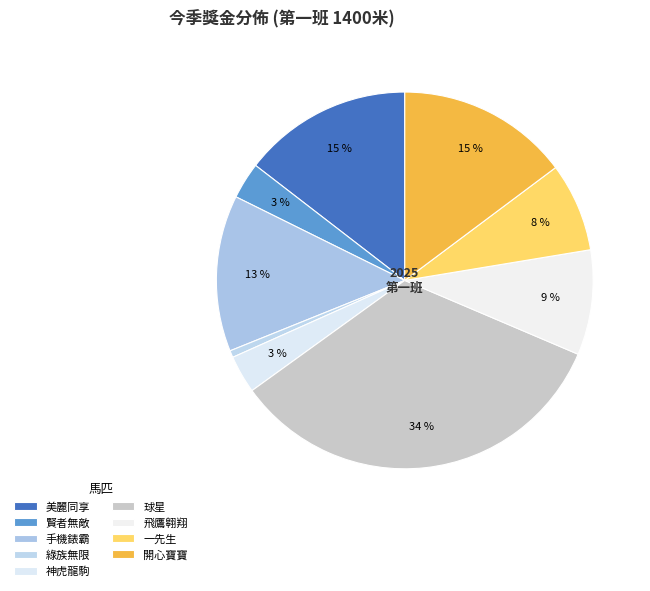

What is the largest slice in the pie chart?

球星